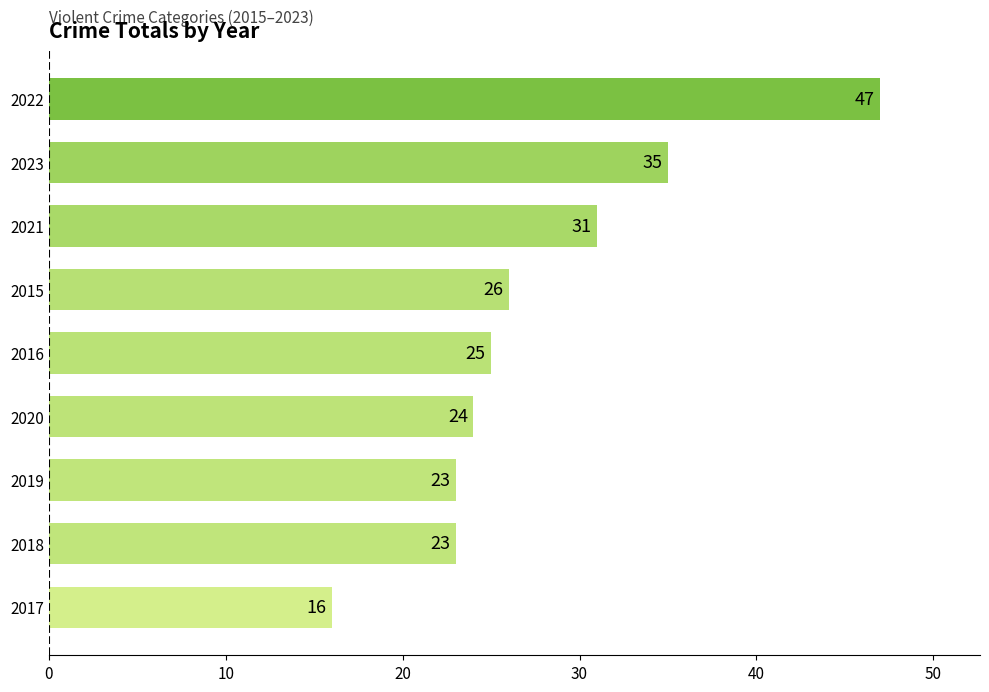

Which has a higher value, 2020 or 2022?

2022